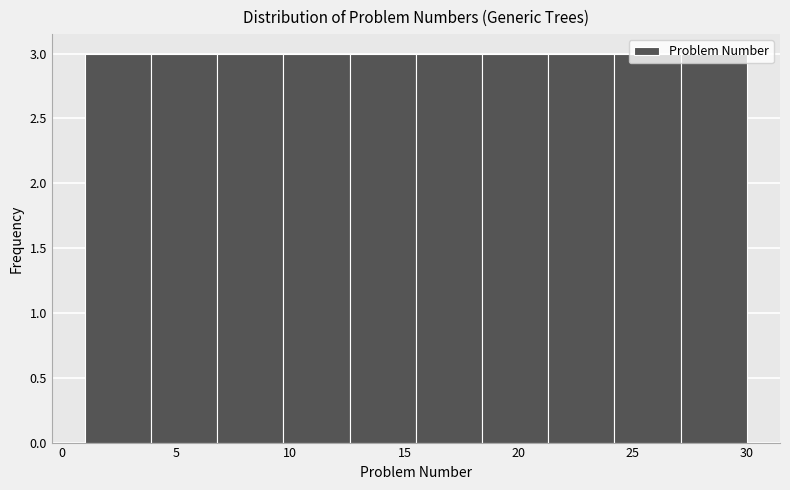

Reading left to right, list every bar in this chart as the range it spans on the x-axis followed by its height. Neither the bar edges nor the heights are printed on the chart, so give them approximately, as read against the axes.

1.0 to 3.9: 3
3.9 to 6.8: 3
6.8 to 9.7: 3
9.7 to 12.6: 3
12.6 to 15.5: 3
15.5 to 18.4: 3
18.4 to 21.3: 3
21.3 to 24.2: 3
24.2 to 27.1: 3
27.1 to 30.0: 3